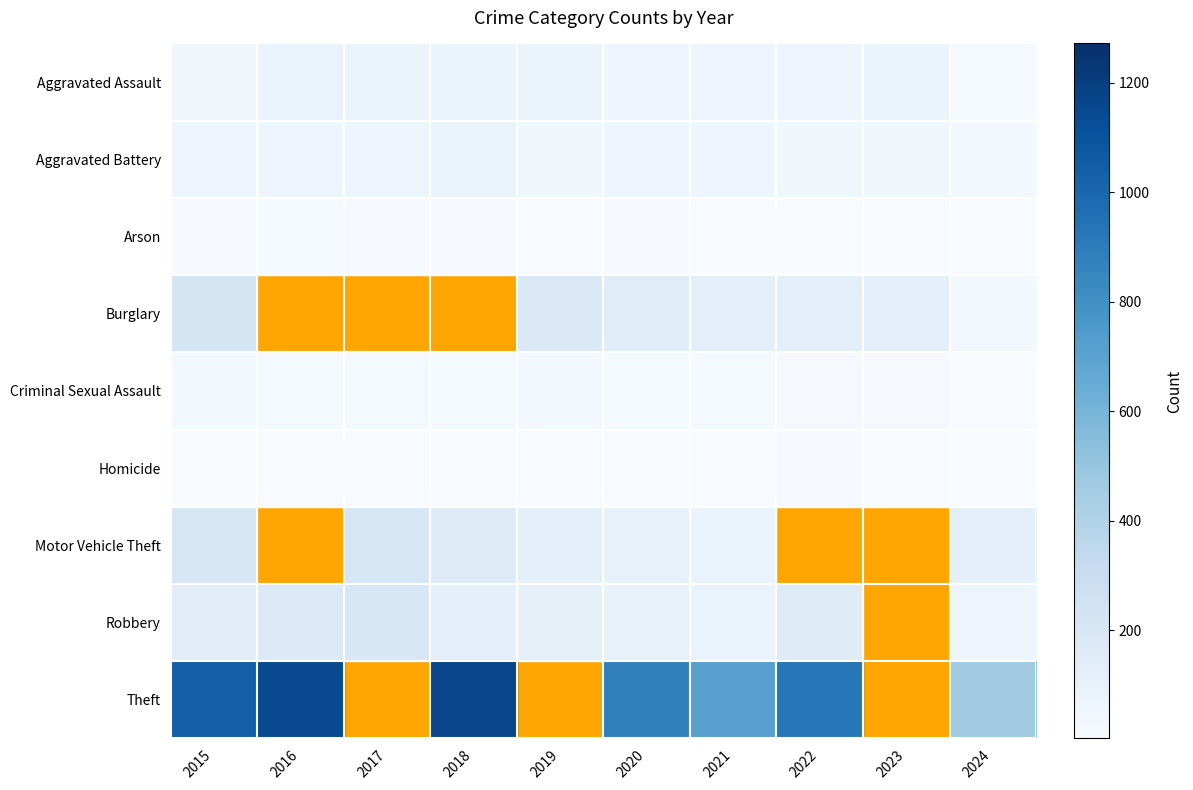

What is the difference between the highest and lowest values at 2018?

1166